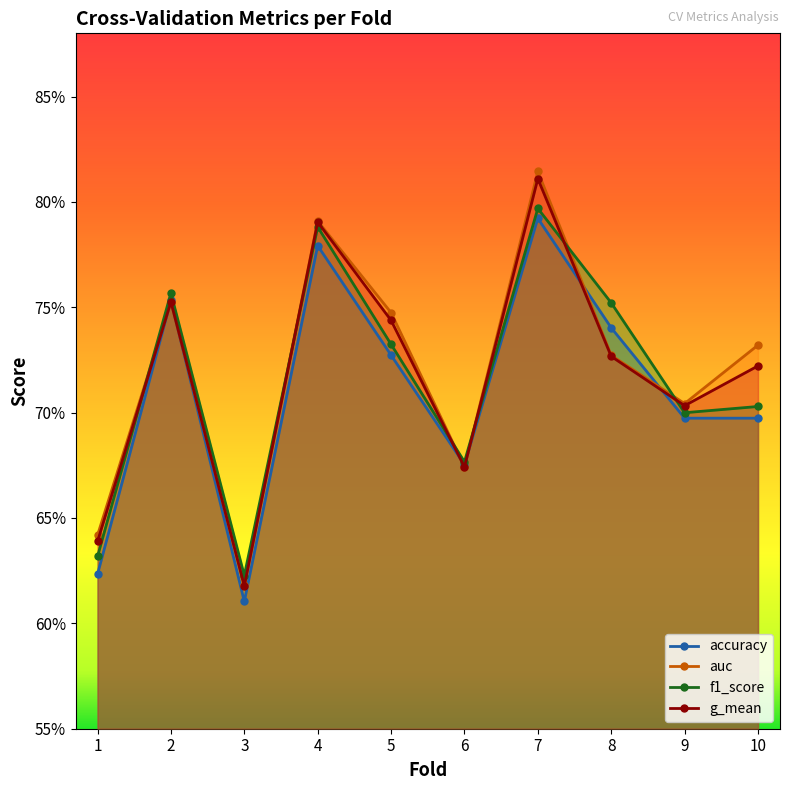

At which label does auc reach its minimum?

3